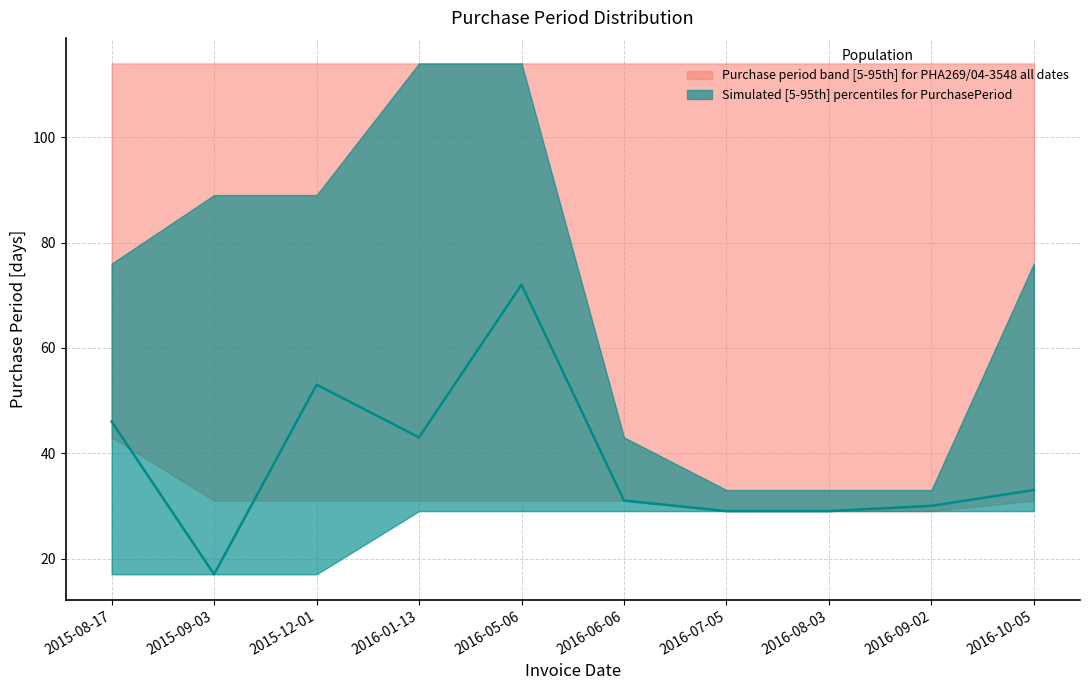

What is the minimum value shown in the chart?

17